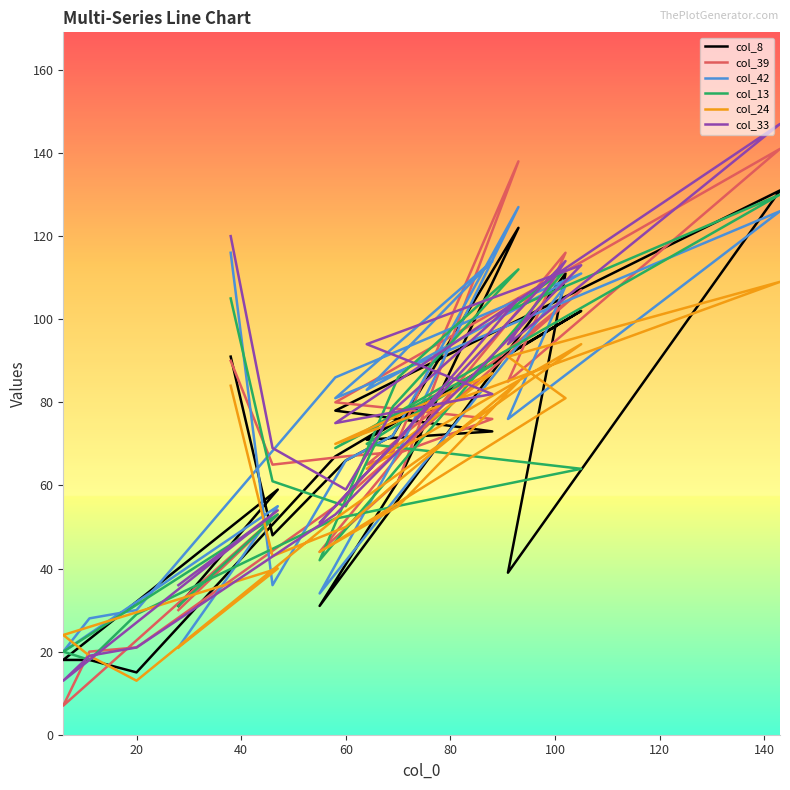

How many data points in col_33 are less than 75?

10